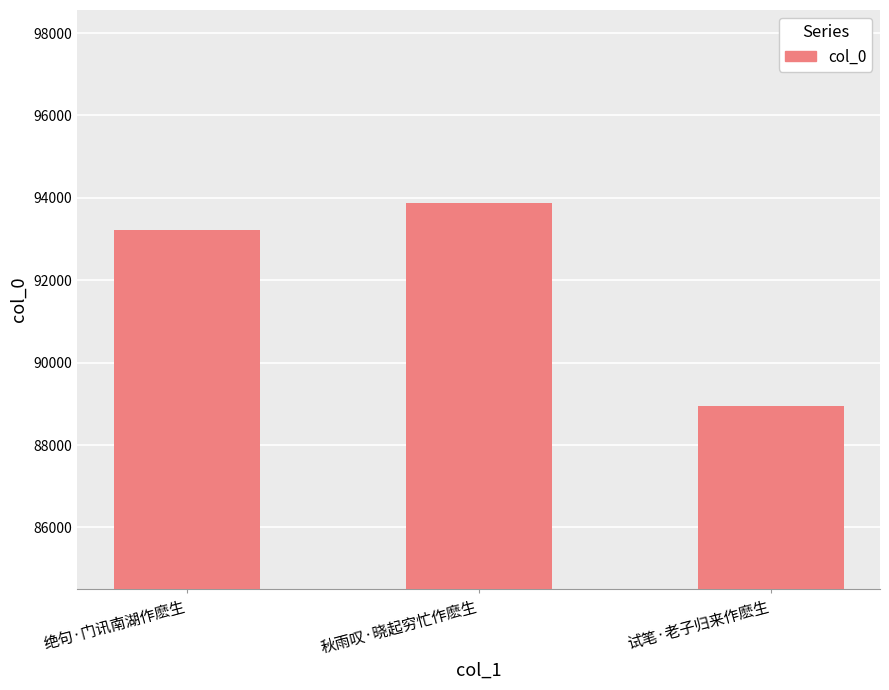

Read the value at 秋雨叹·晓起穷忙作麽生, to the nearest 10.

93870